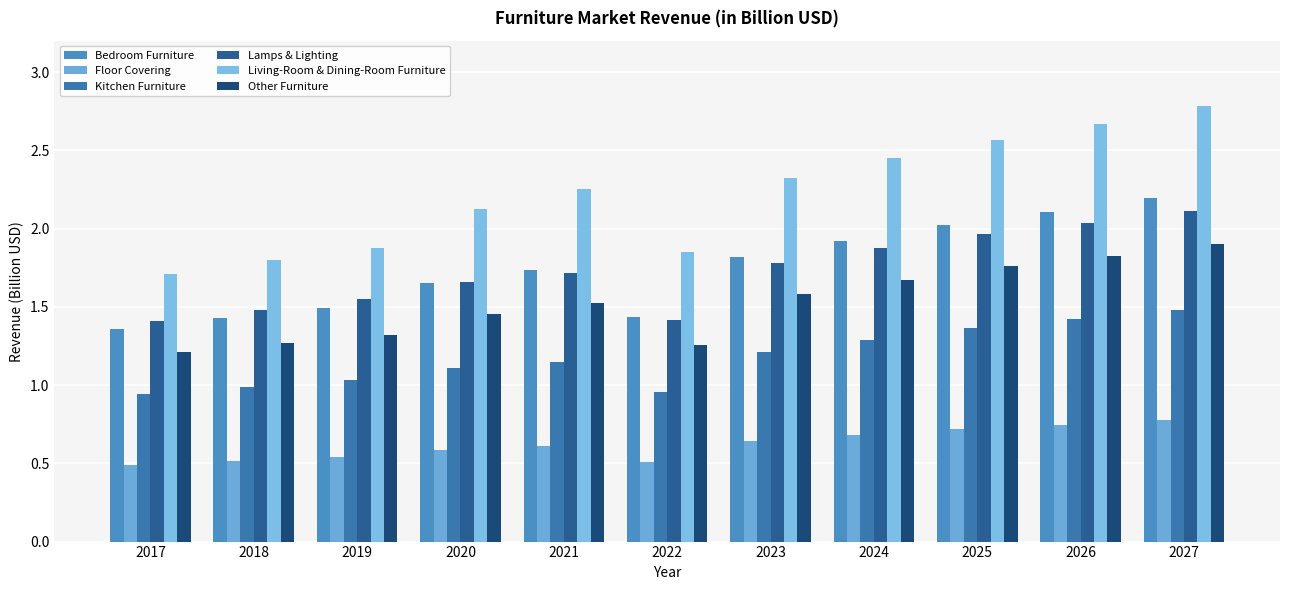

At 2018, list the series in order from smallest to largest.

Floor Covering, Kitchen Furniture, Other Furniture, Bedroom Furniture, Lamps & Lighting, Living-Room & Dining-Room Furniture